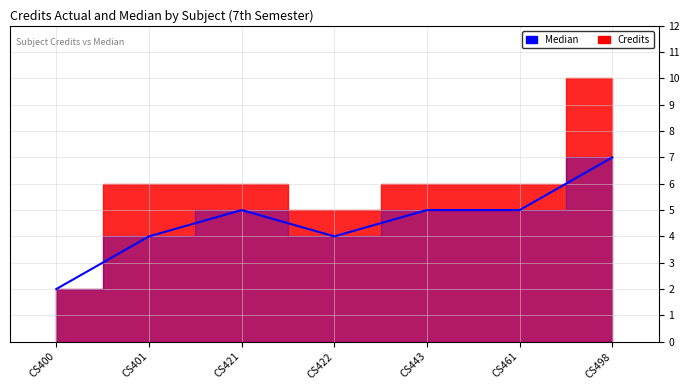

Is it true that the value at CS498 is 7?

True